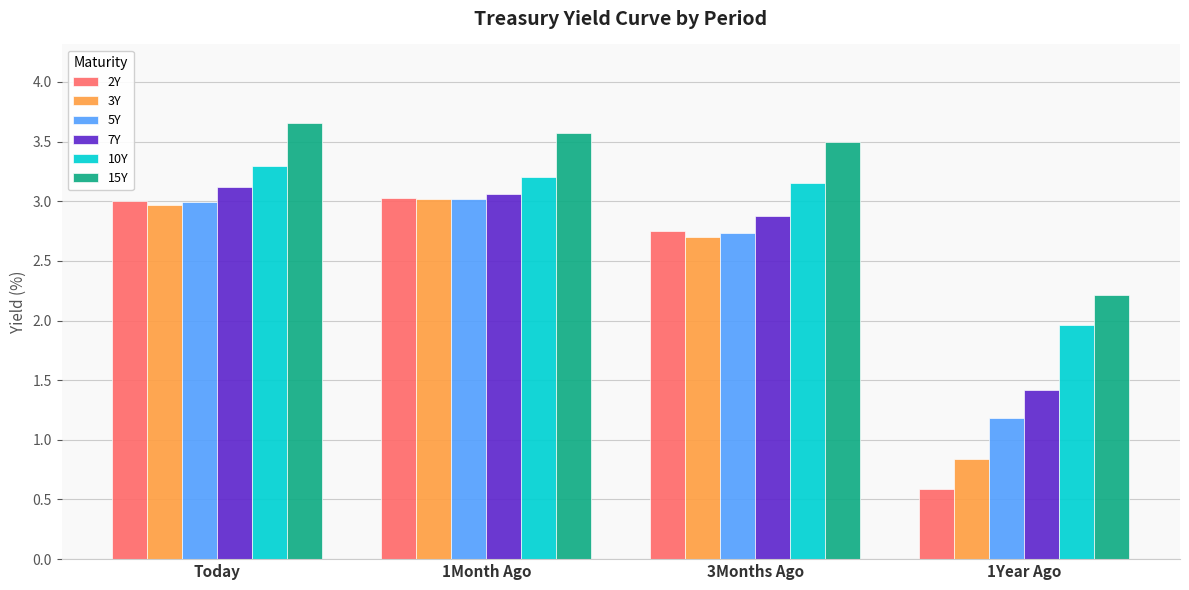

What is the total value across all series at Today?

19.0